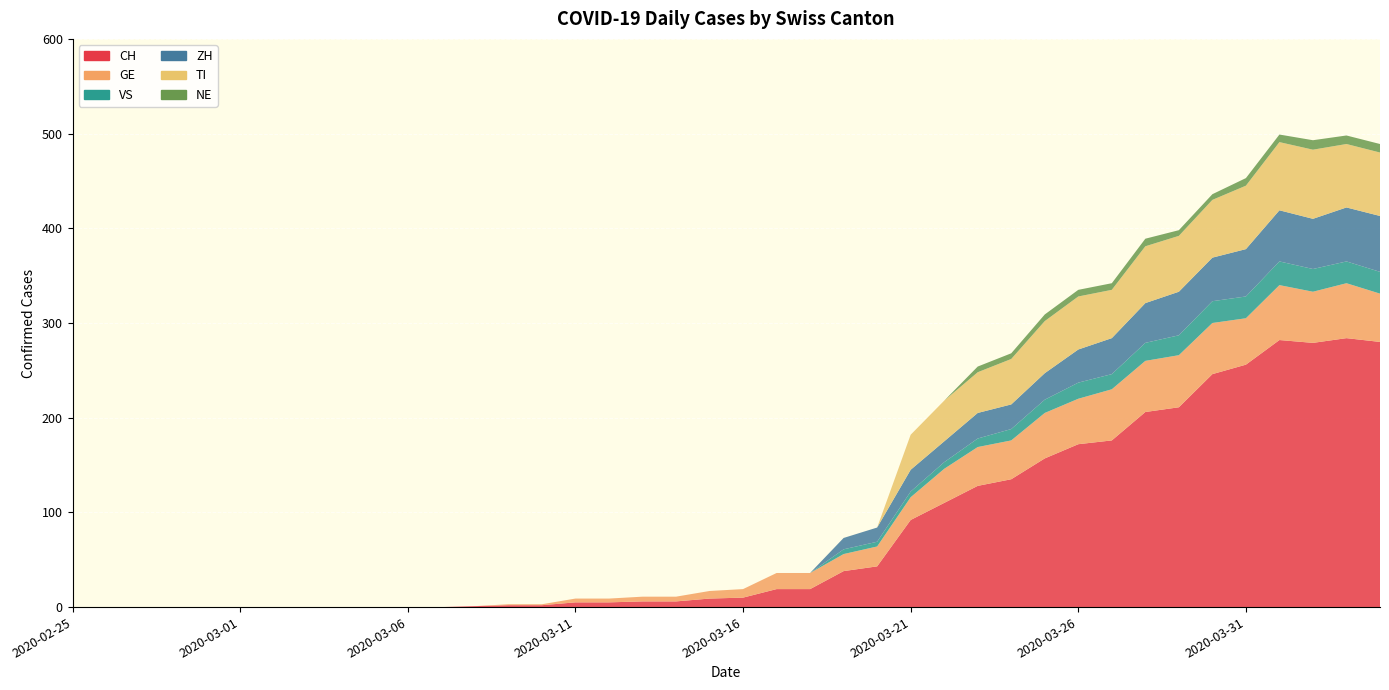

Reading left to right, extract all data points from this chart.

CH: 0	0	0	0	0	0	0	0	0	0	0	0	1	2	2	5	5	6	6	9	10	19	19	38	43	92	110	128	135	157	172	176	206	211	246	256	282	279	284	280
GE: 0	0	0	0	0	0	0	0	0	0	0	0	0	1	1	4	4	5	5	8	9	17	17	18	21	24	36	41	41	48	48	54	54	55	54	49	58	54	58	51
VS: 0	0	0	0	0	0	0	0	0	0	0	0	0	0	0	0	0	0	0	0	0	0	0	5	5	6	7	9	12	14	17	16	19	21	23	23	25	24	23	23
ZH: 0	0	0	0	0	0	0	0	0	0	0	0	0	0	0	0	0	0	0	0	0	0	0	12	15	23	22	27	26	28	35	38	42	46	46	50	54	53	57	59
TI: 0	0	0	0	0	0	0	0	0	0	0	0	0	0	0	0	0	0	0	0	0	0	0	0	0	37	43	43	48	55	56	51	60	59	61	67	72	73	67	67
NE: 0	0	0	0	0	0	0	0	0	0	0	0	0	0	0	0	0	0	0	0	0	0	0	0	0	0	0	6	6	7	7	7	8	6	6	8	8	10	9	9